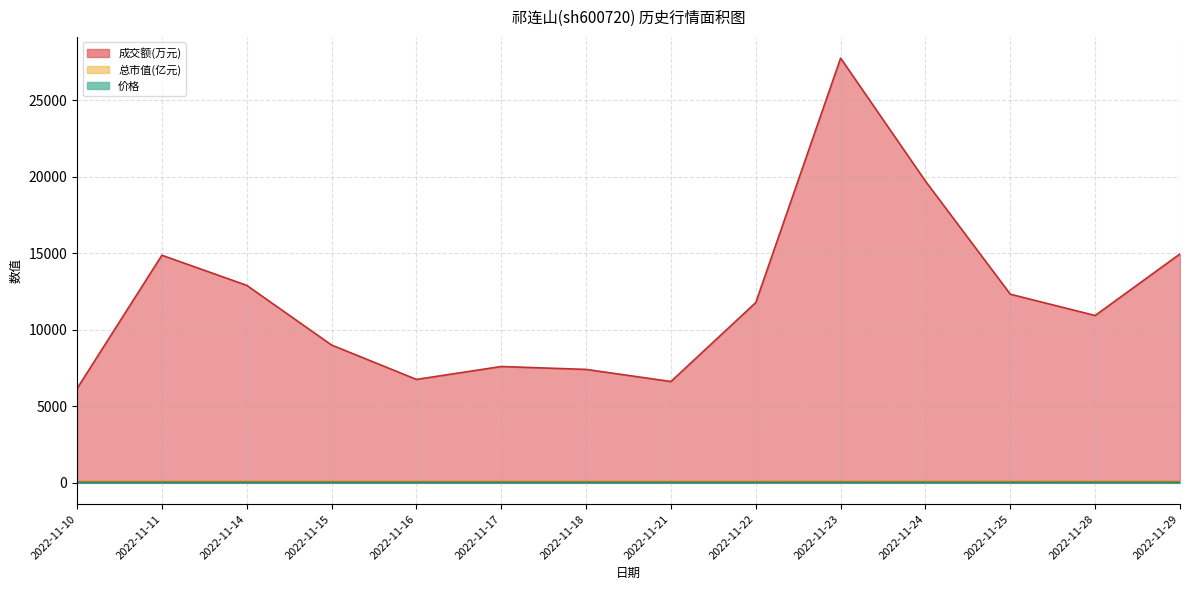

True or false: 总市值(亿元) and 价格 intersect in this chart.

False